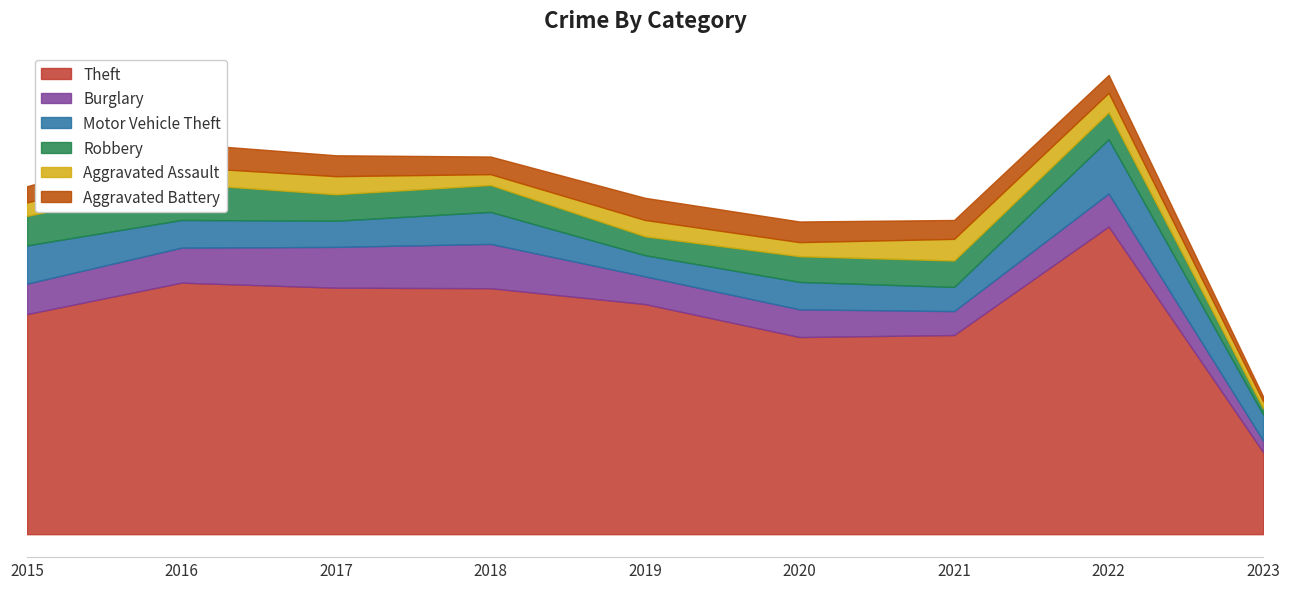

True or false: Theft and Burglary intersect in this chart.

False